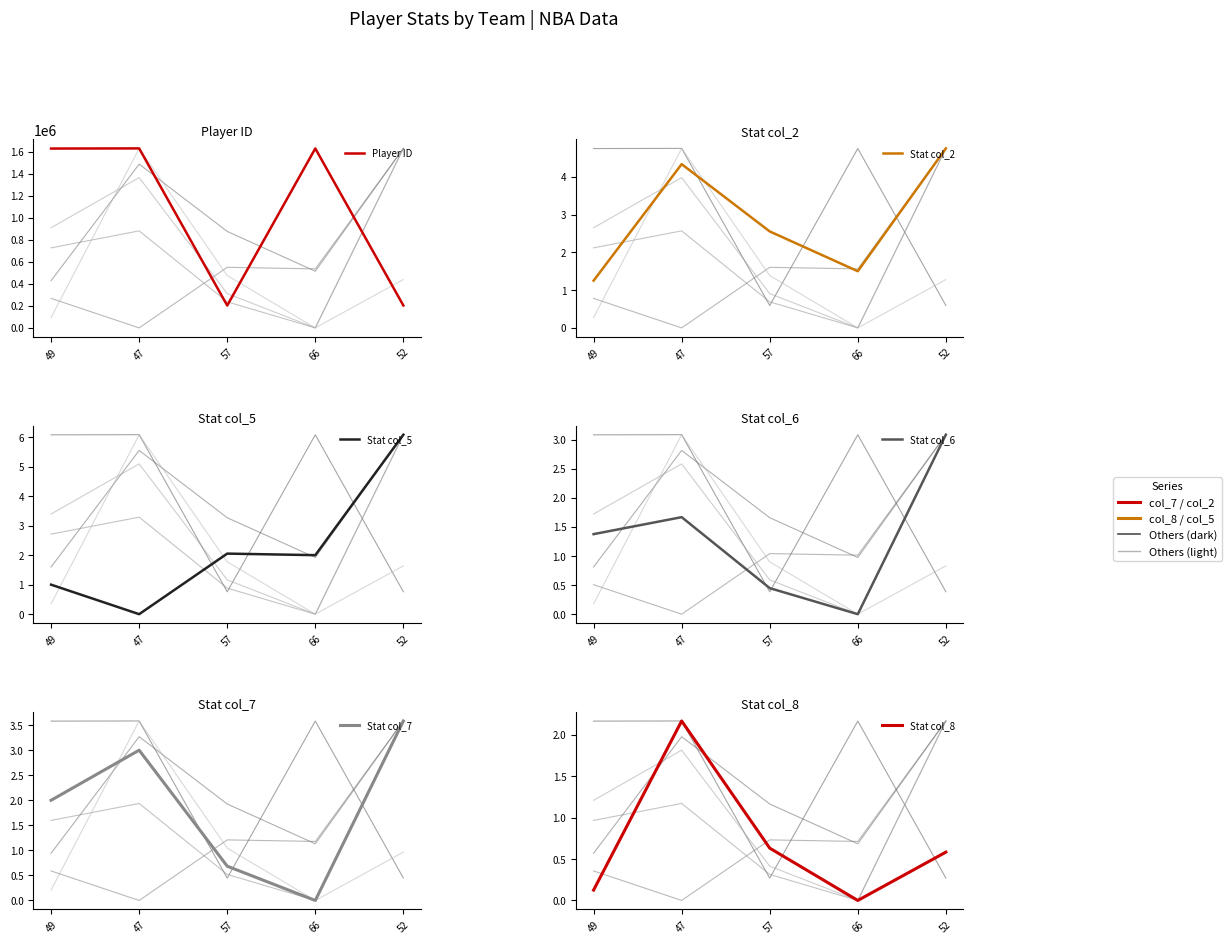

At how many categories does at least one series exceed 1277415?

3